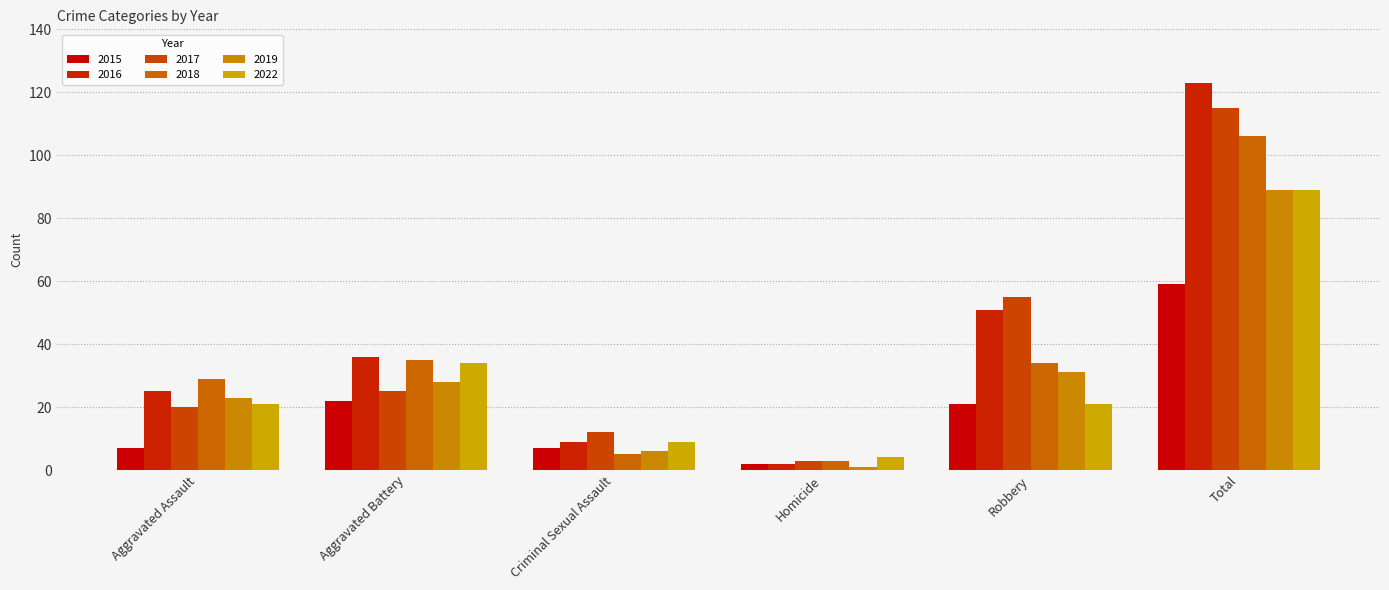

How many series are shown in this chart?

6